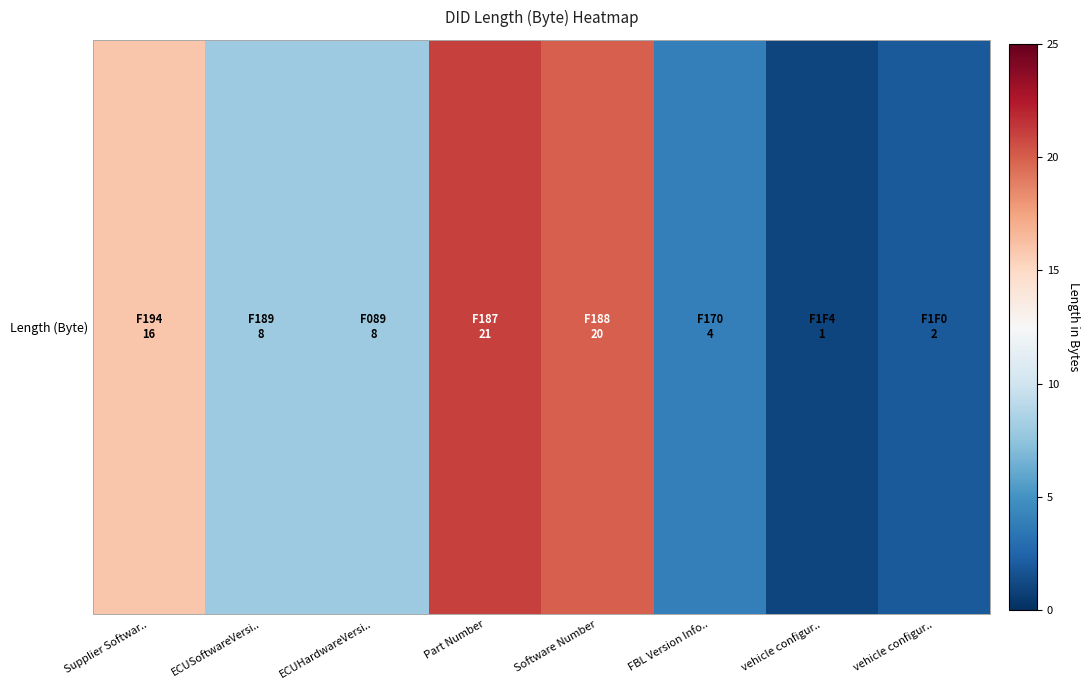

At which label is the value closest to 11?

ECUSoftwareVersi..